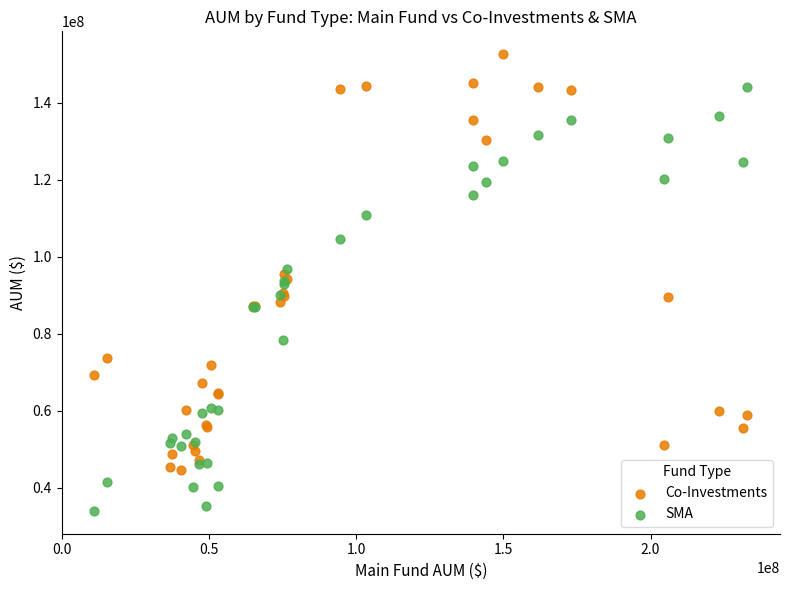

Which series reaches the minimum Y coordinate?

SMA